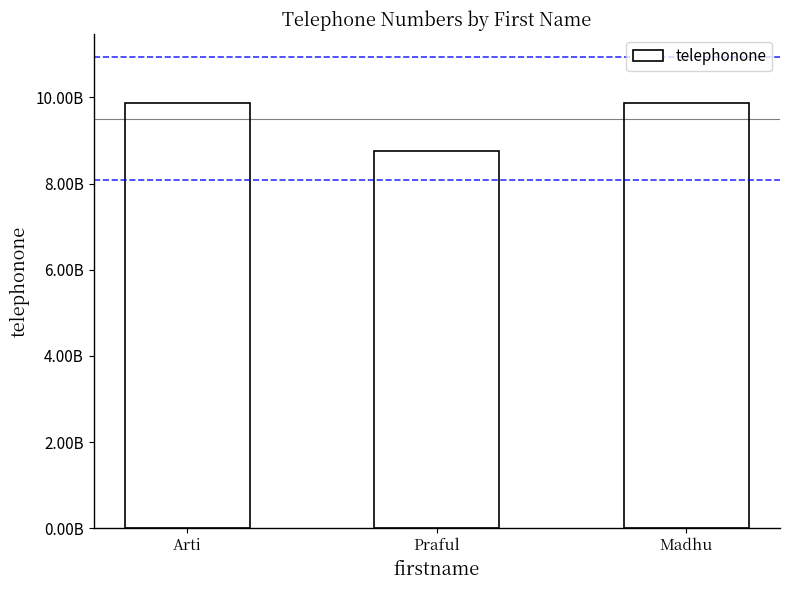

Does the chart contain any negative values?

No